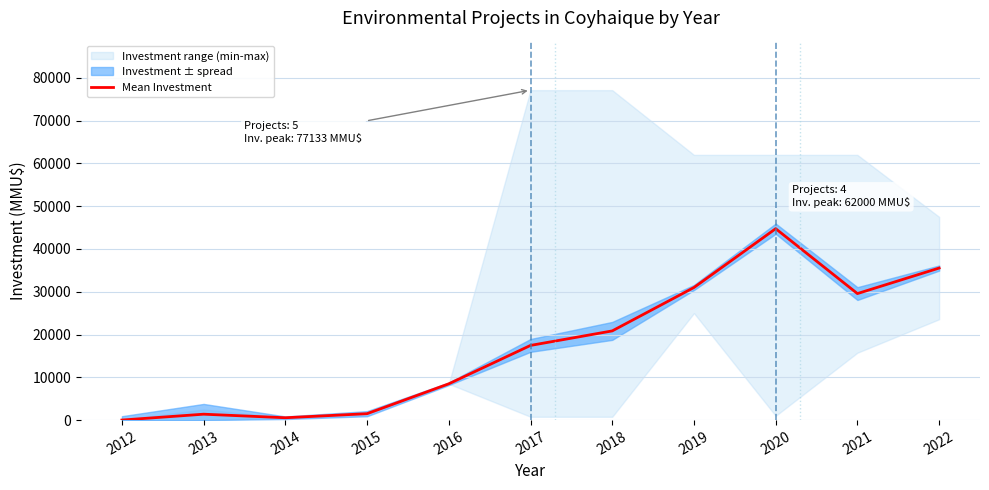

What is the change in value from 2019 to 2022?

+4545